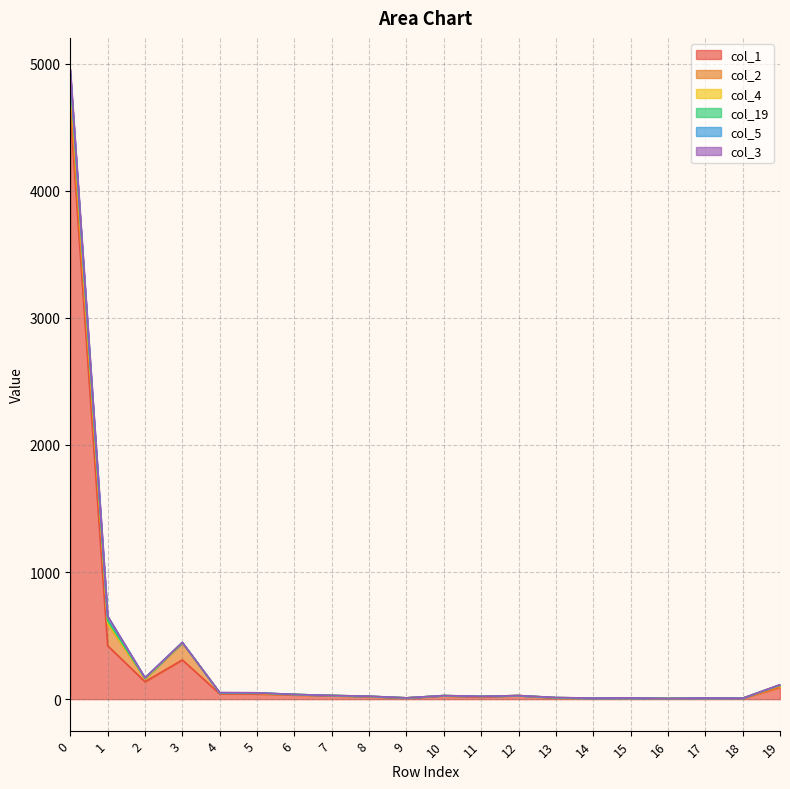

Which category has the lowest value across all series?

16